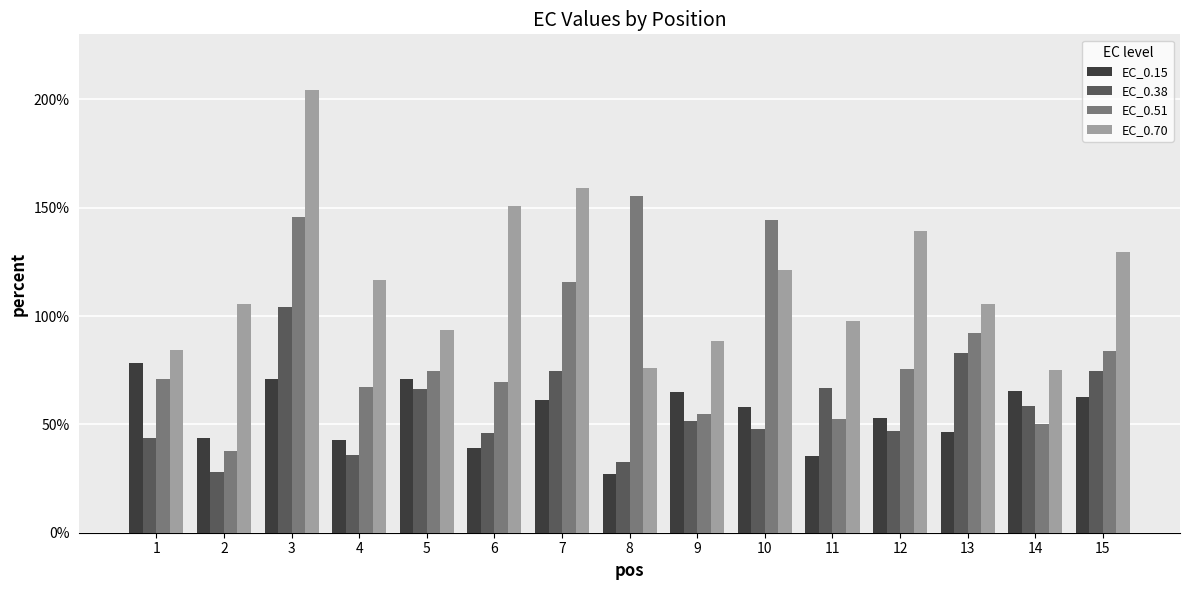

Where is EC_0.15 nearest to the value 52?

12